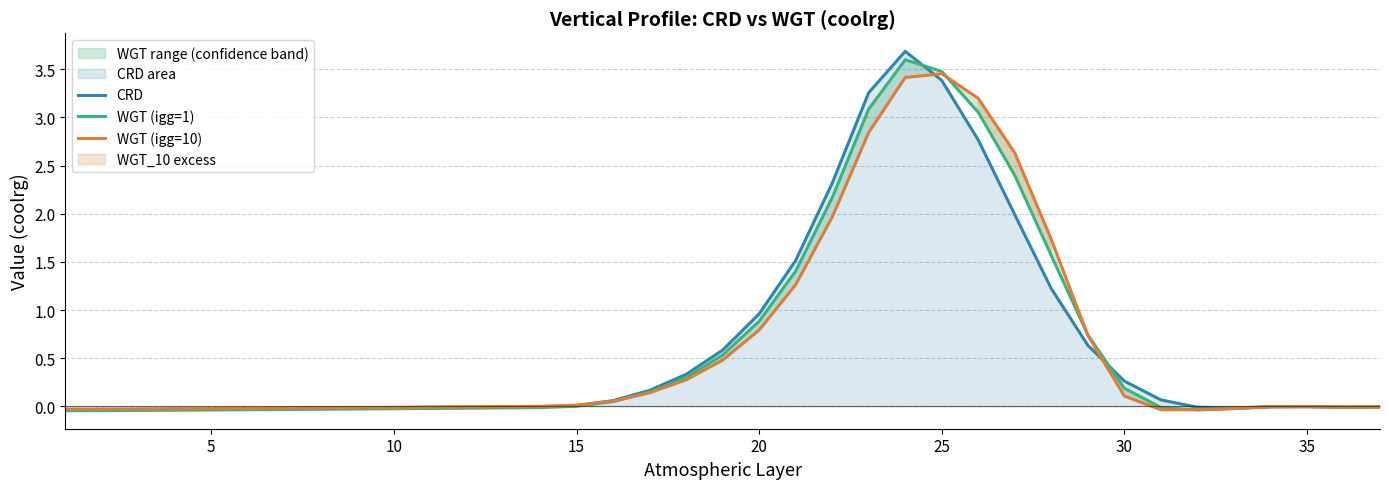

What is the maximum value for CRD?

3.7